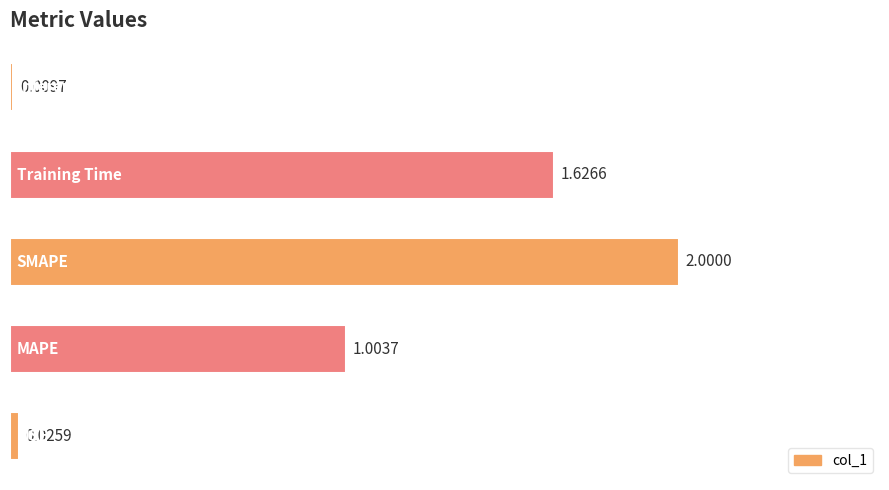

What is the difference between the maximum and minimum values?

2.0